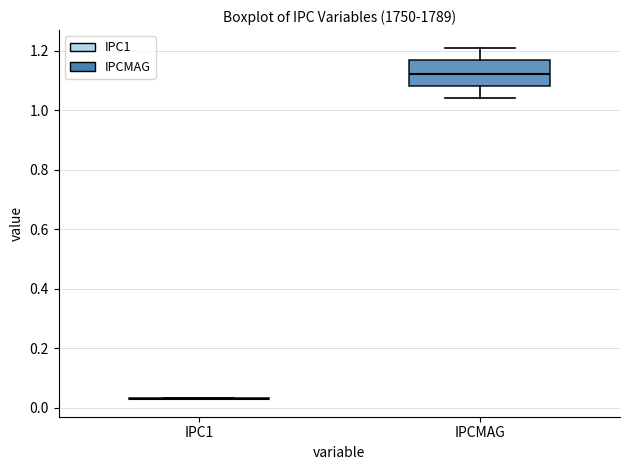

Reading left to right, transcribe this box plot: for each box, give where its median line is, the range the box spans, and where its two whiskers end, as read against the y-axis. The values are not printed on the chart, so give them approximately, as read against the axis.

IPC1: box collapsed to a line at 0.04, whiskers 0.02 to 0.04
IPCMAG: median 1.12, box 1.08 to 1.18, whiskers 1.04 to 1.22